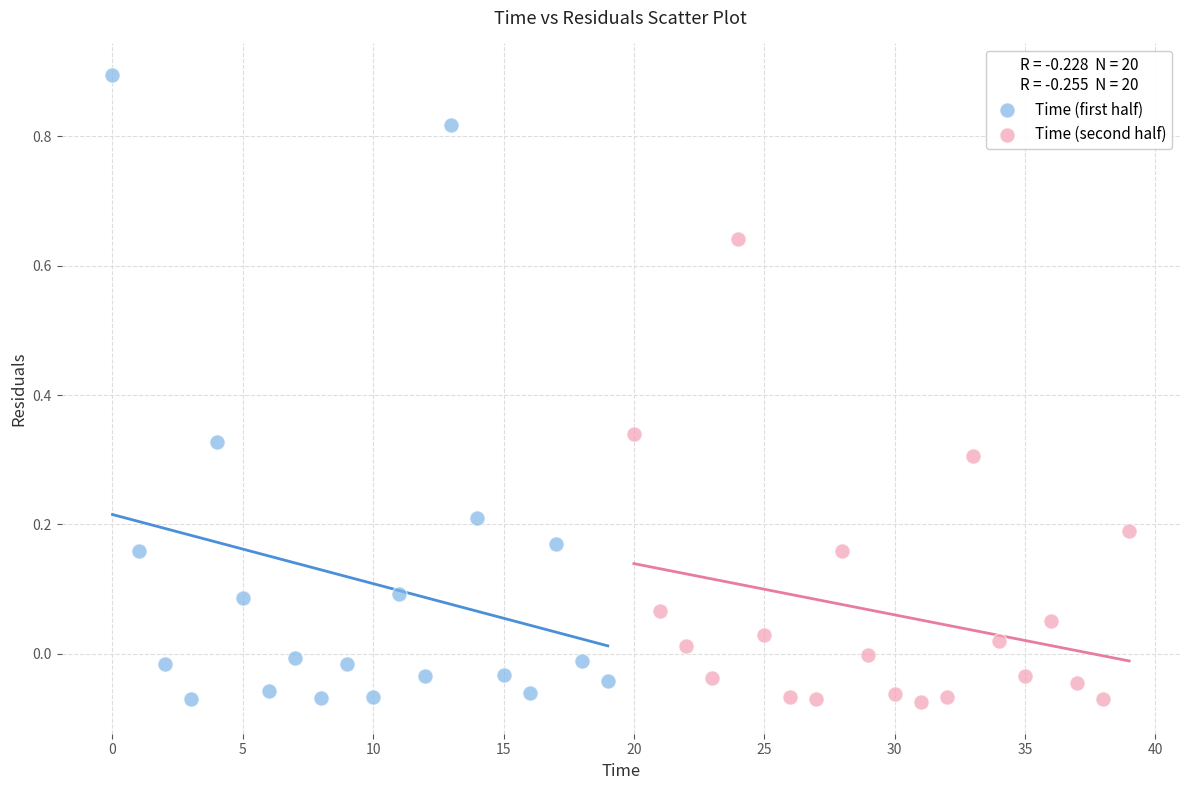

Which series has the widest spread of Y values?

Time (first half)